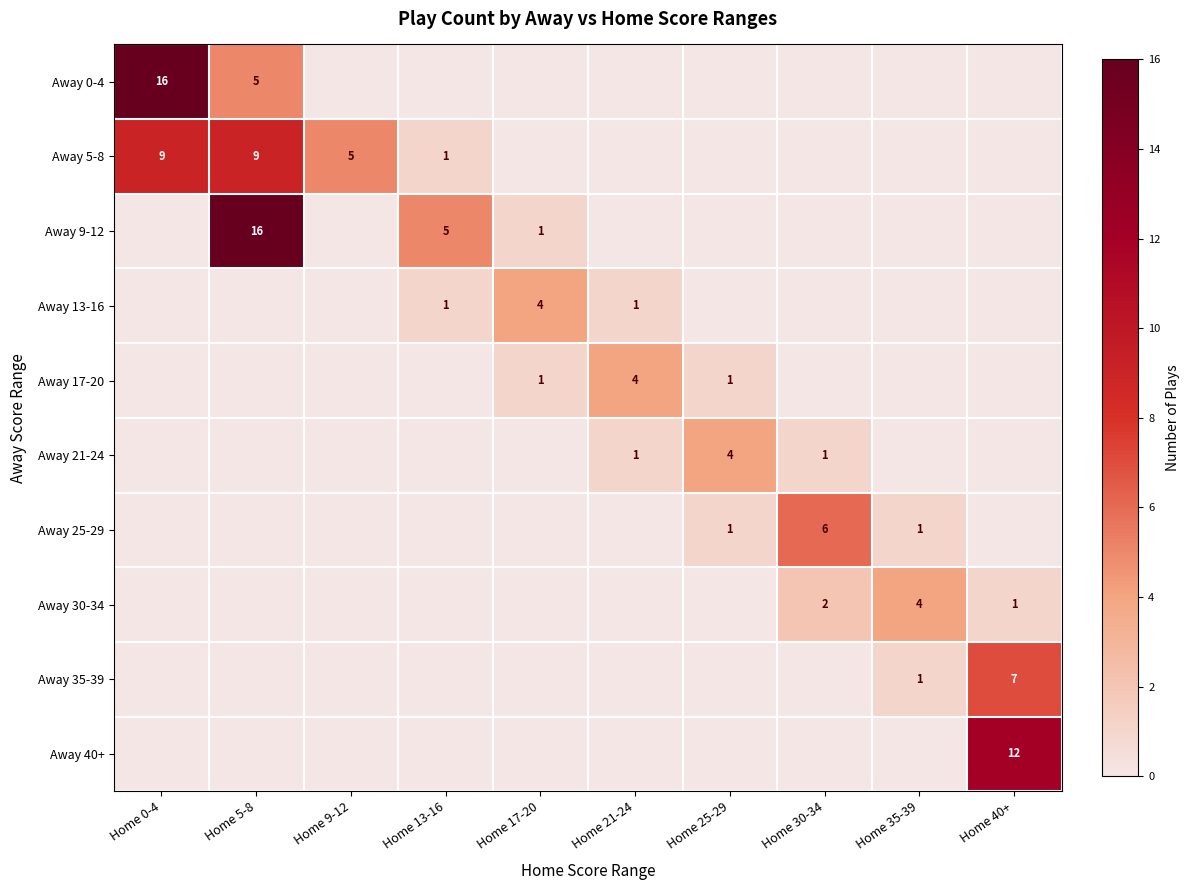

The value of Away 21-24 at Home 25-29 is 4. True or false?

True